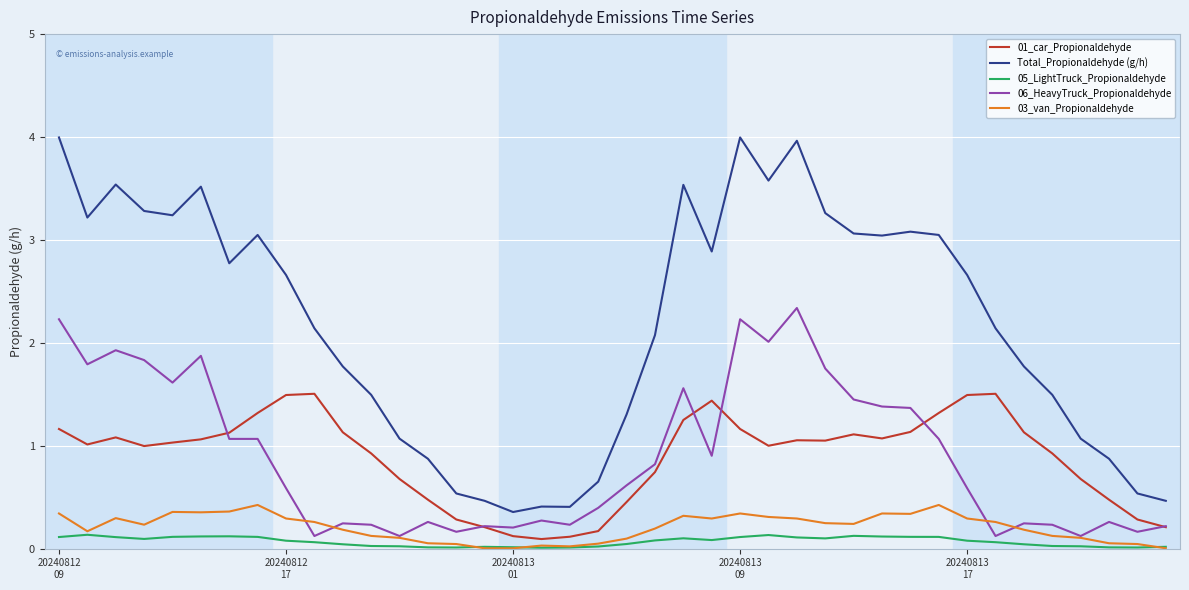

Which series has the largest total across all categories?

Total_Propionaldehyde (g/h)